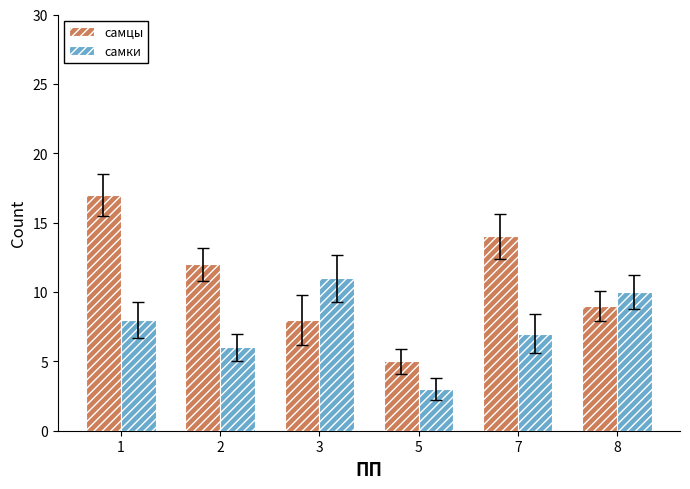

Which series has the largest range (max minus min)?

самцы